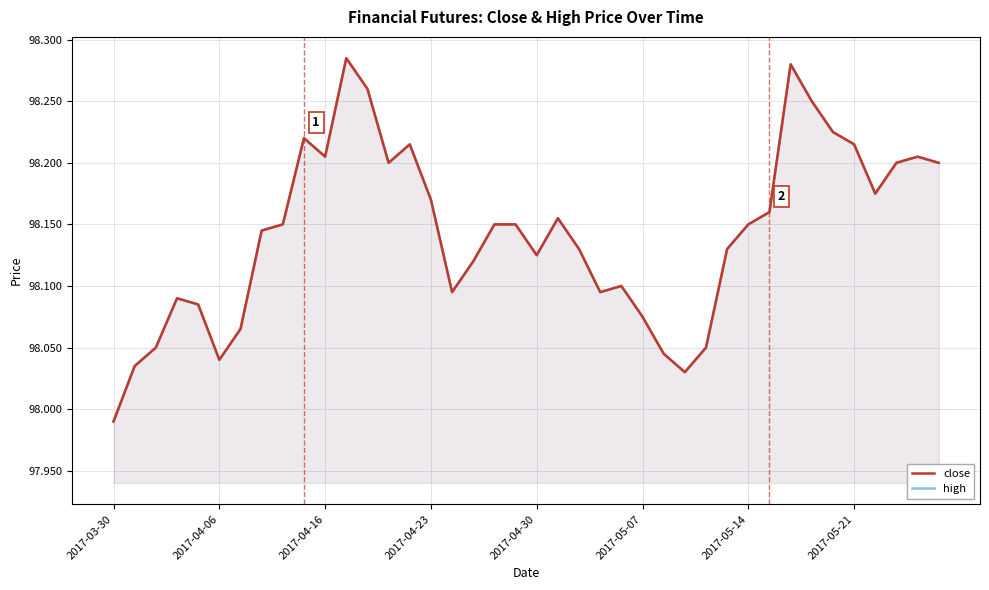

Which series has the largest total across all categories?

close